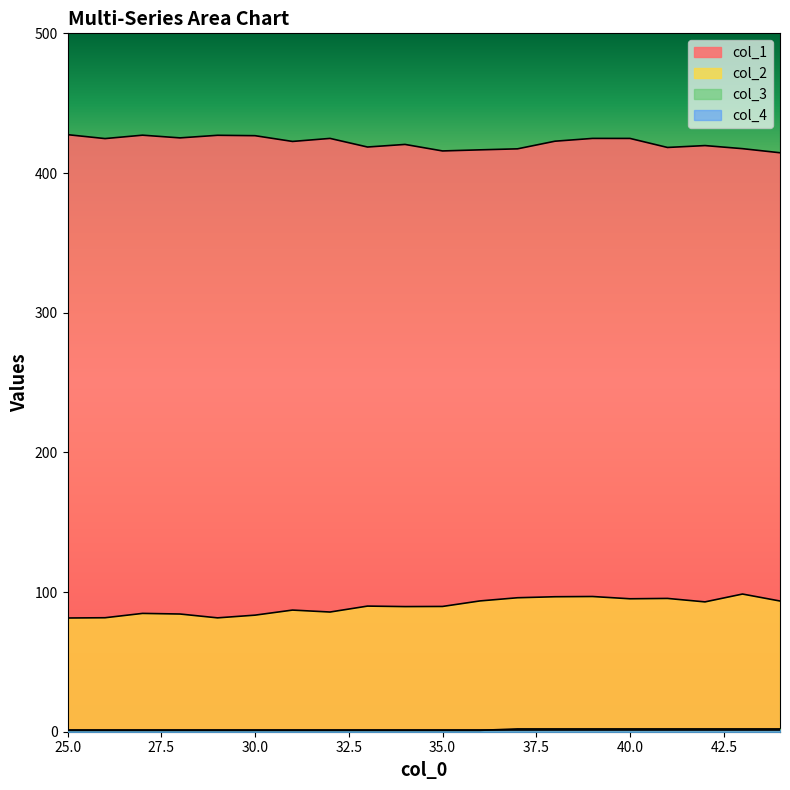

Is the value of col_3 at 32 greater than the value of col_2 at 32?

No